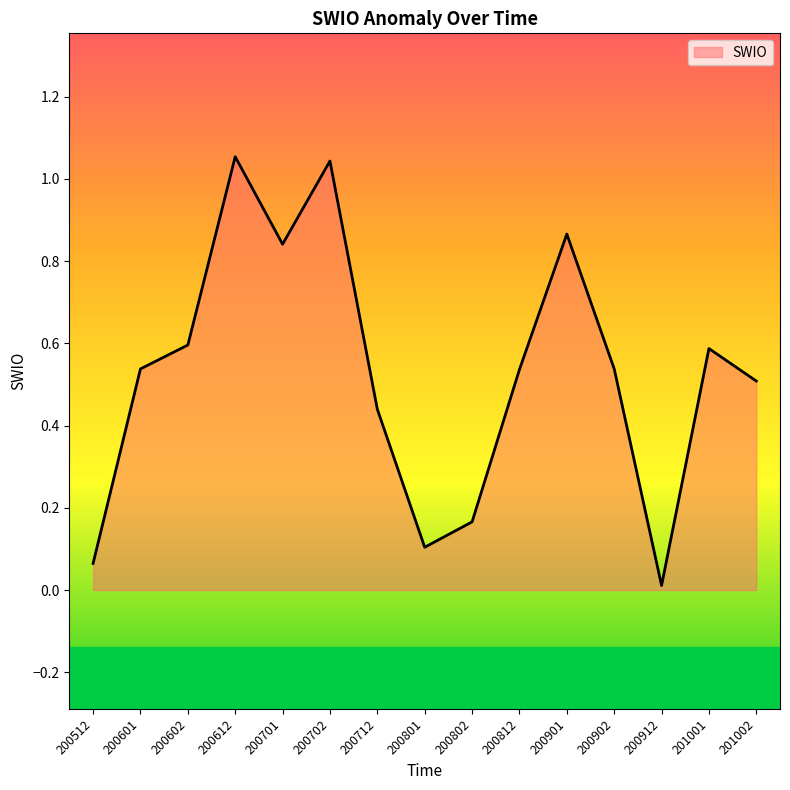

True or false: the data shows 0.3 at 200902.

False